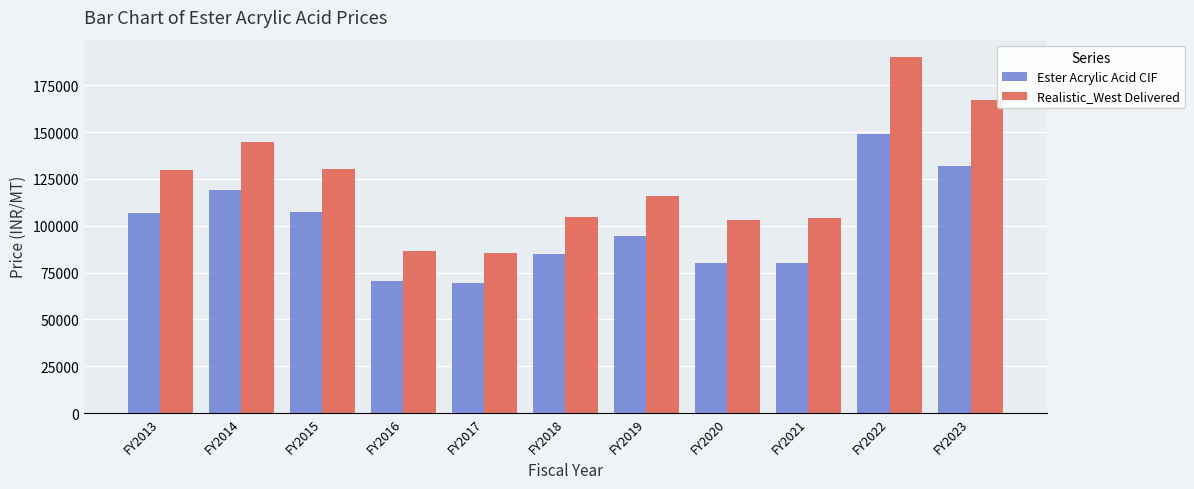

Which series has the largest total across all categories?

Realistic_West Delivered